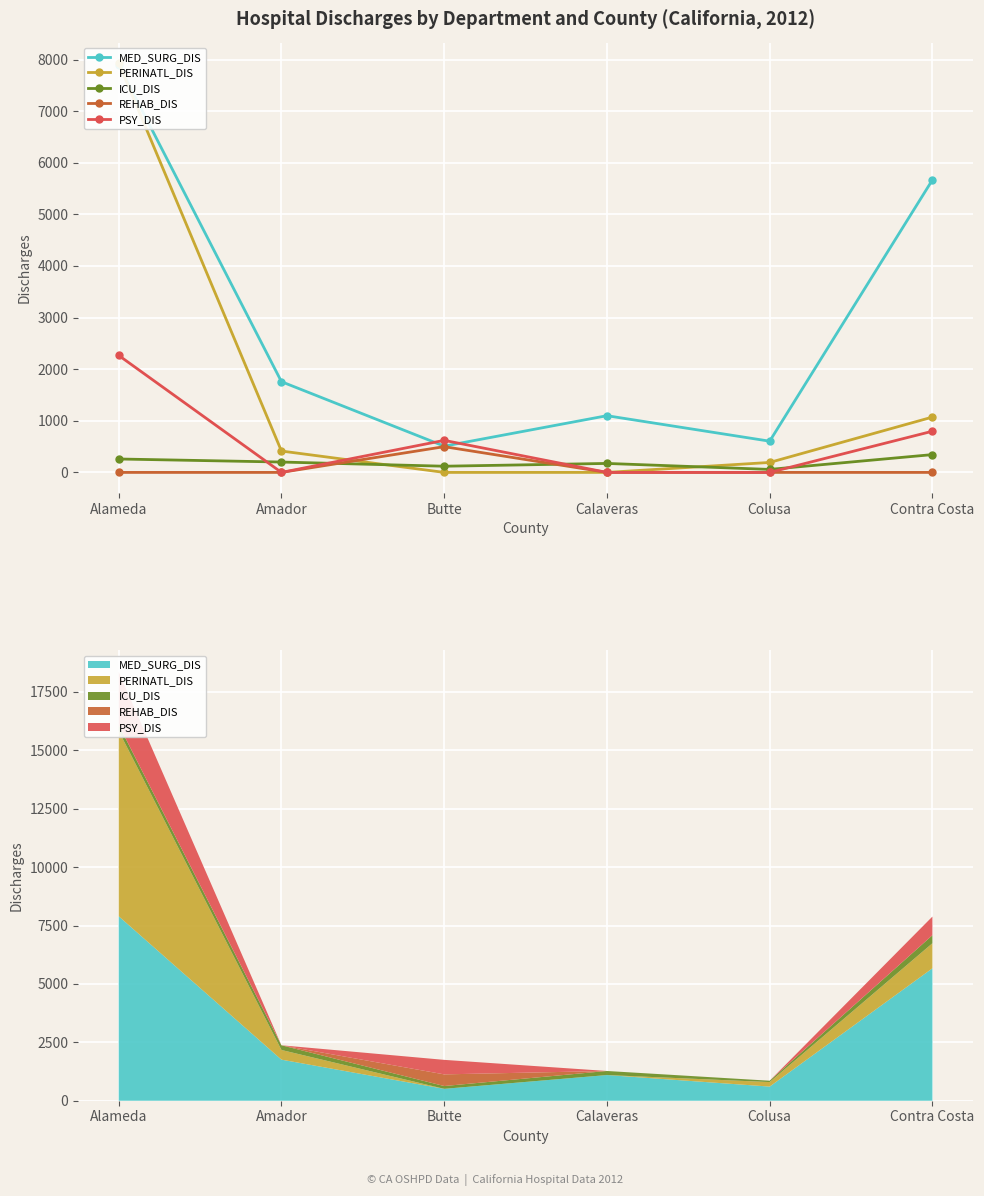

What value does the ICU_DIS series have at Butte?

120